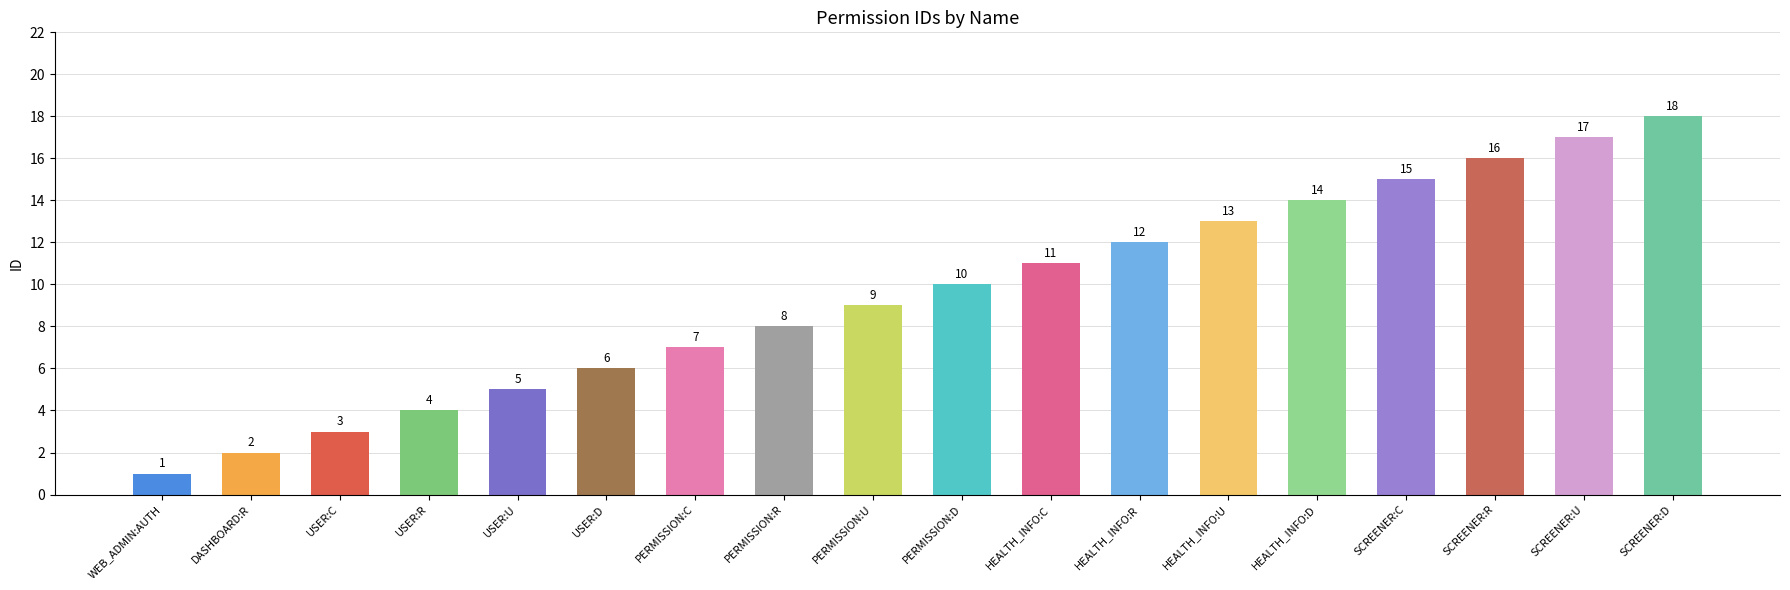

Rank the categories by value from highest to lowest.

SCREENER:D, SCREENER:U, SCREENER:R, SCREENER:C, HEALTH_INFO:D, HEALTH_INFO:U, HEALTH_INFO:R, HEALTH_INFO:C, PERMISSION:D, PERMISSION:U, PERMISSION:R, PERMISSION:C, USER:D, USER:U, USER:R, USER:C, DASHBOARD:R, WEB_ADMIN:AUTH